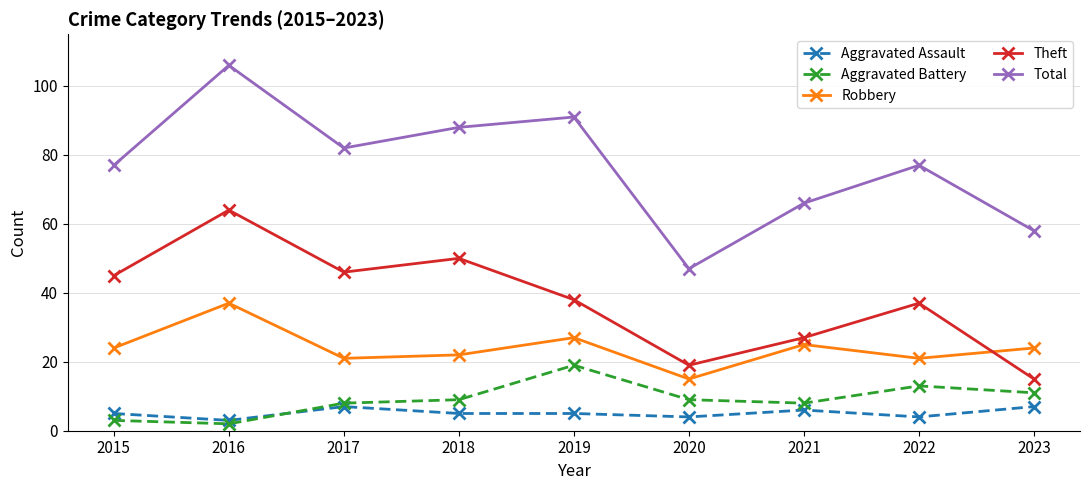

How many lines are shown in the chart?

5